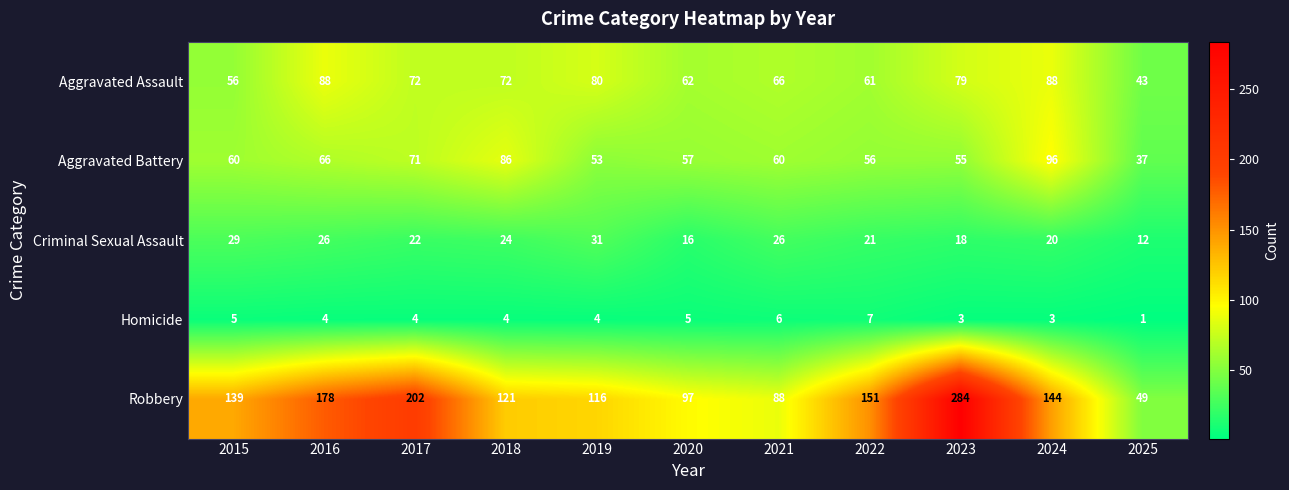

At which category is the sum across all series the highest?

2023